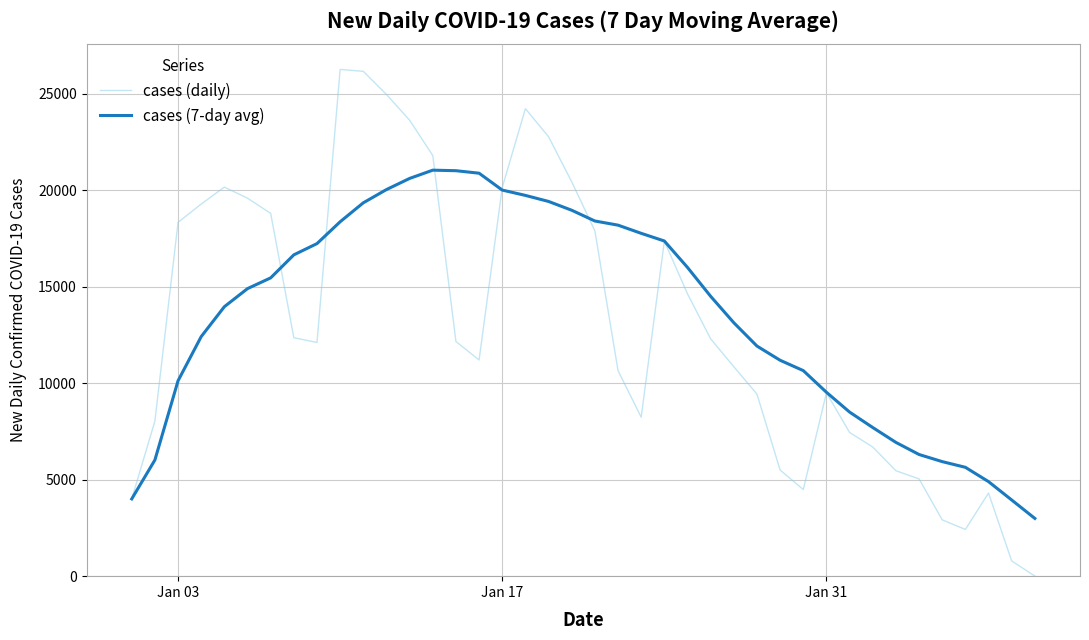

Which series has the largest range (max minus min)?

cases (daily)